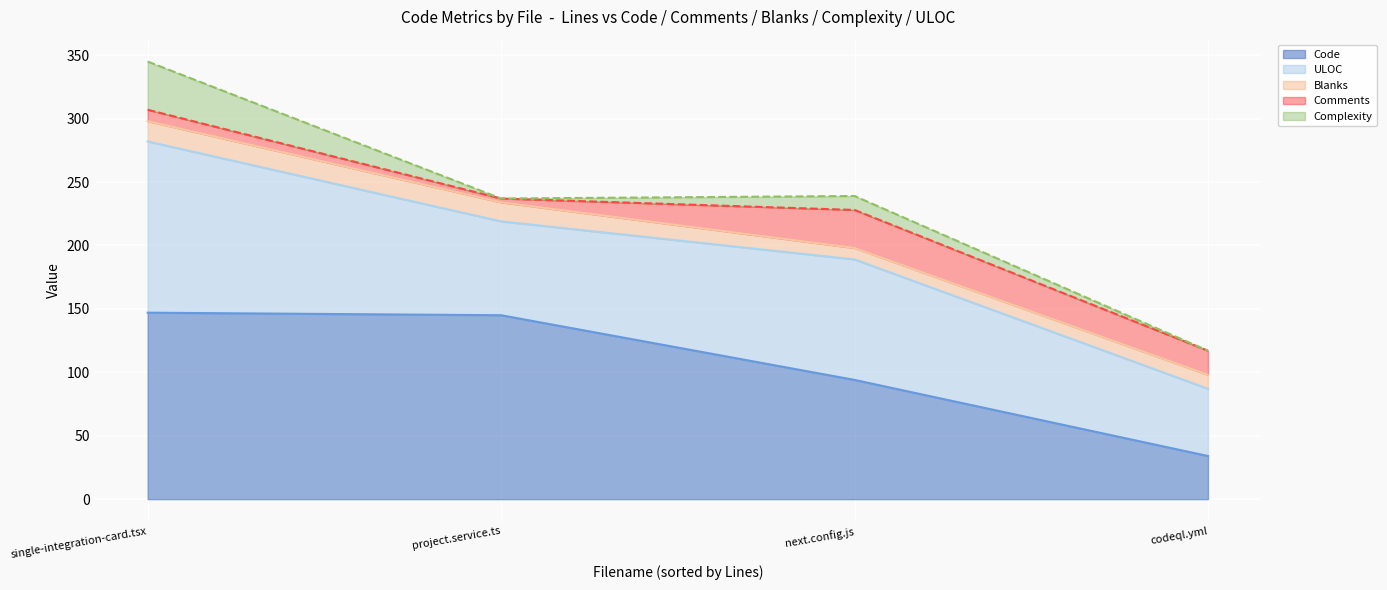

The Code series shows 86 at project.service.ts. True or false?

False